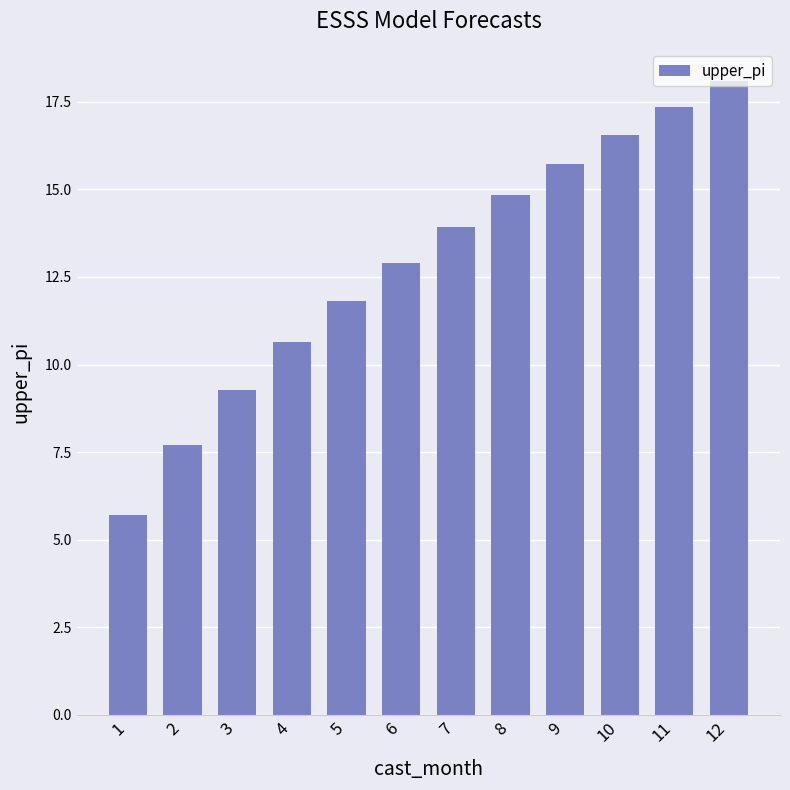

The chart shows a value of 3.4 at 5. True or false?

False